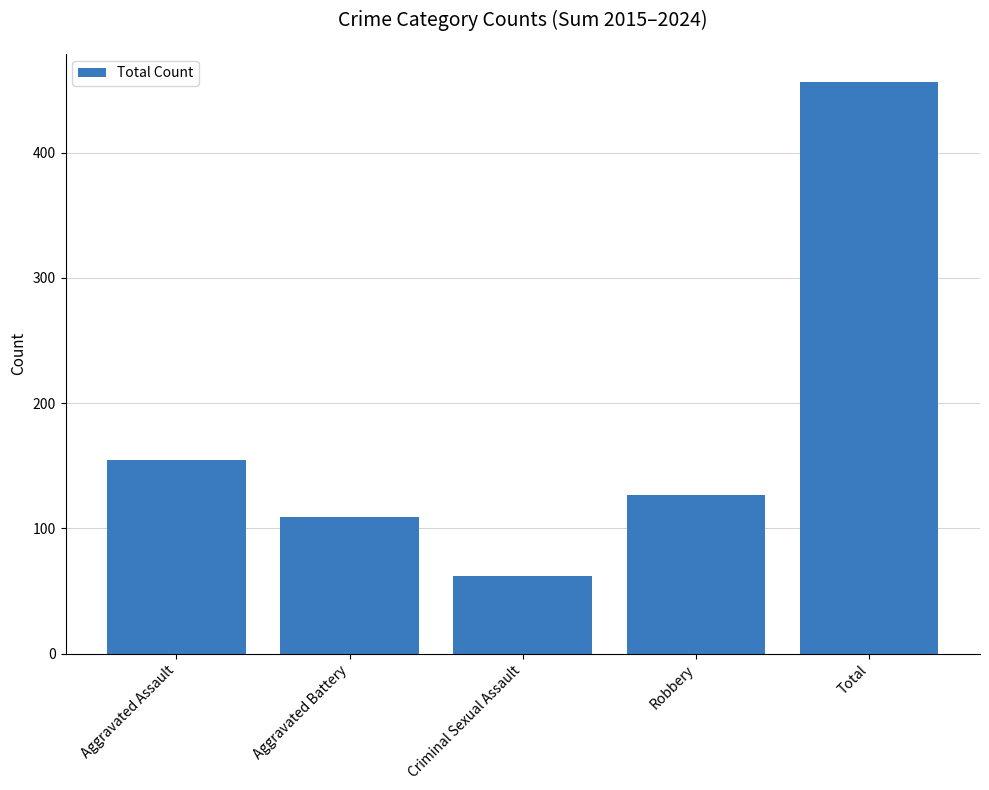

What is the value of the 1st bar from the left?

155